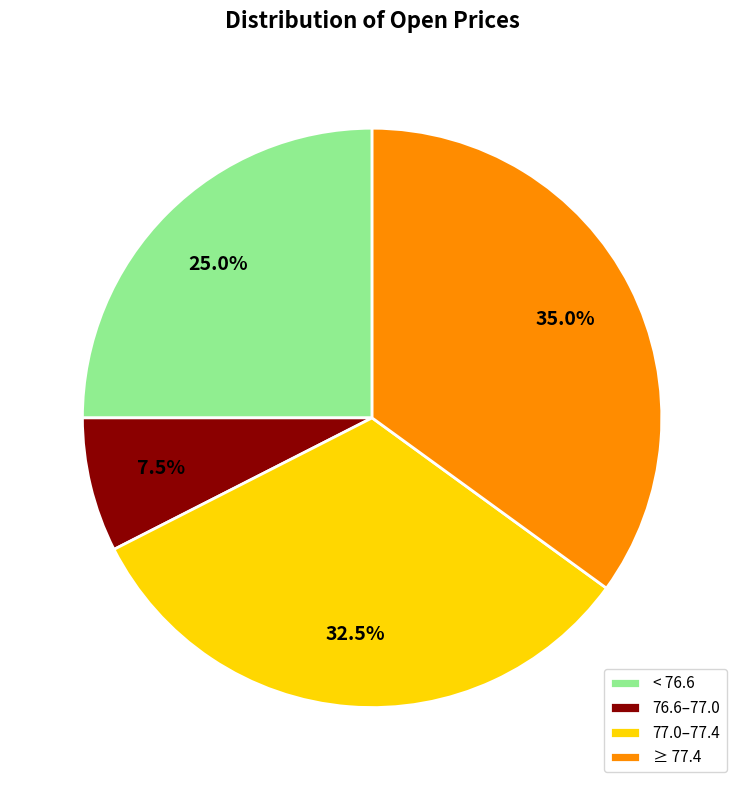

What percentage is NOT represented by 76.6–77.0?

92.5%